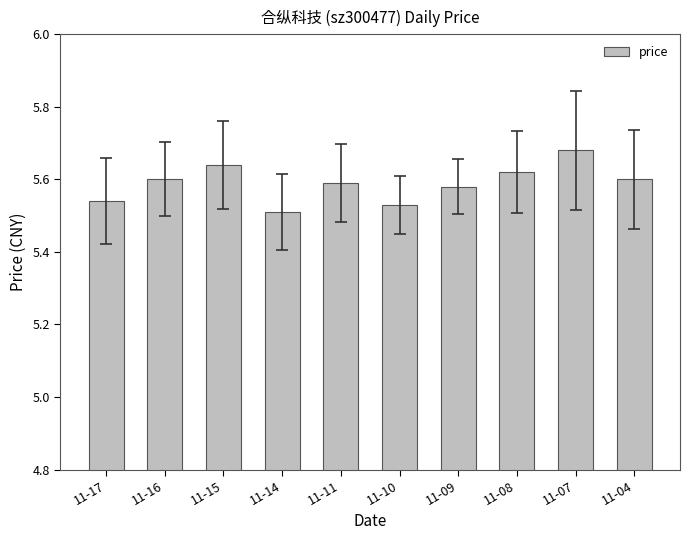

Which label corresponds to the largest value in the chart?

11-07